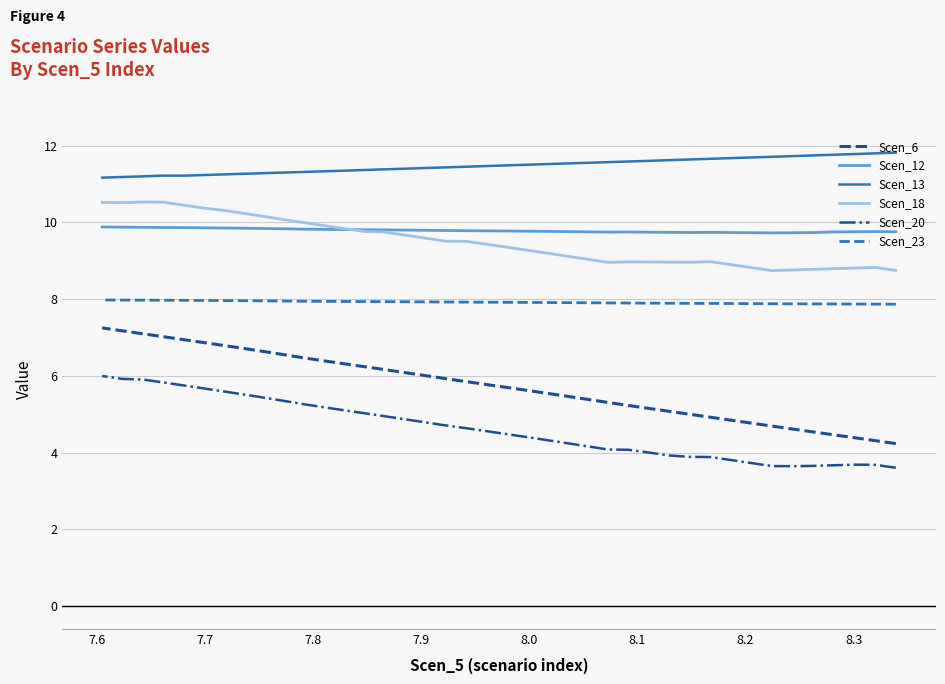

How many Scen_23 values are between 7 and 8?

40